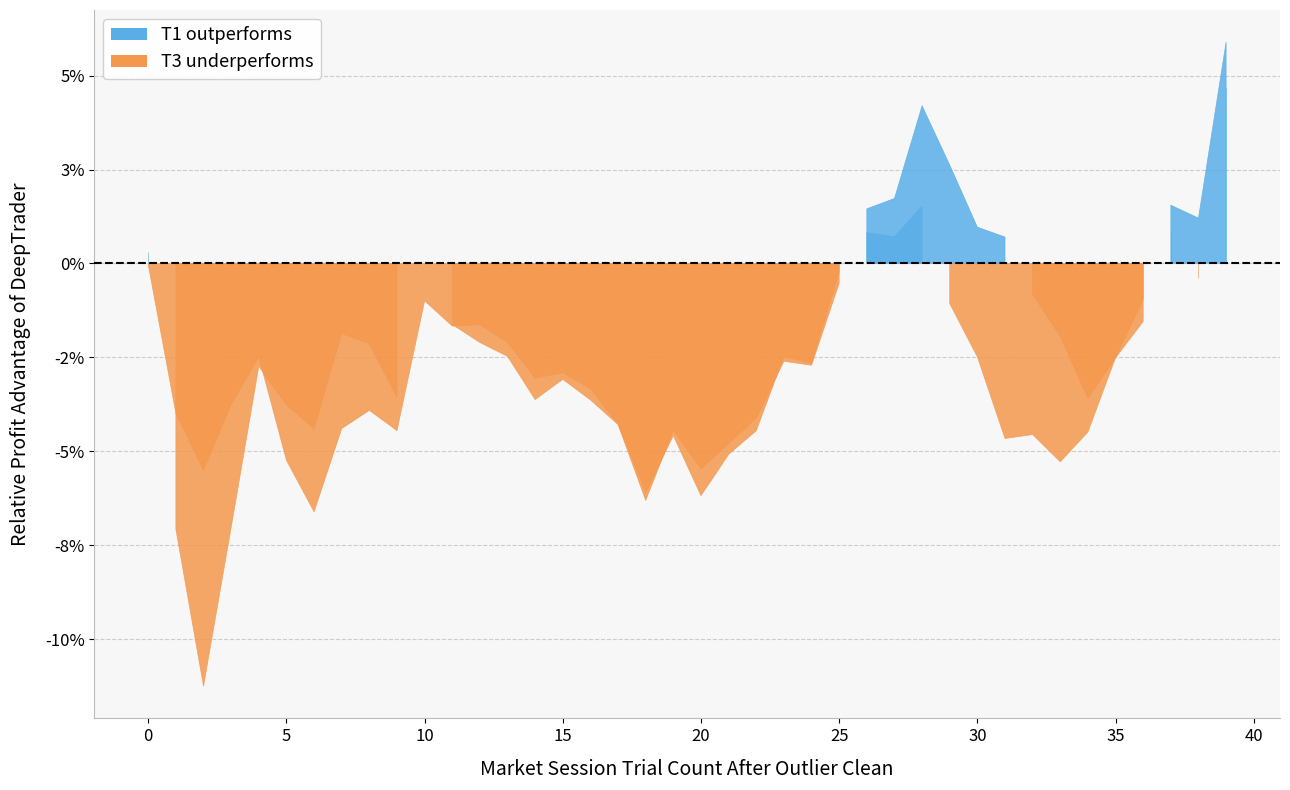

How many categories are shown in the chart?

40